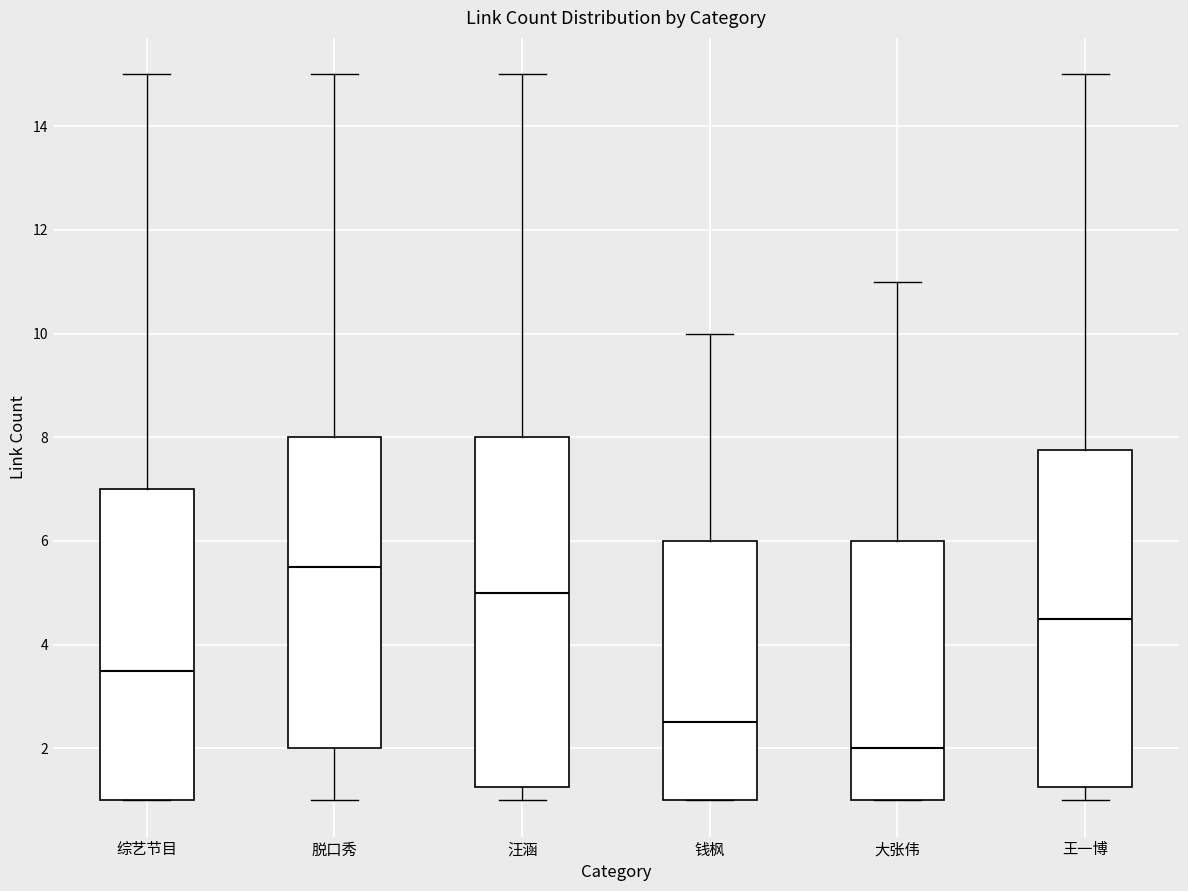

Which box is the tallest, from its lower edge to its upper edge?

汪涵